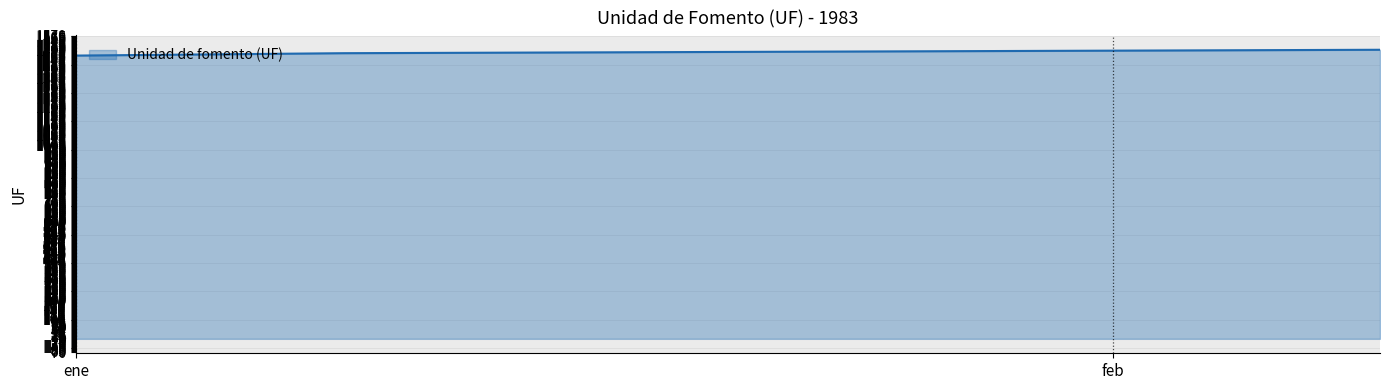

How many distinct data groups are displayed?

1